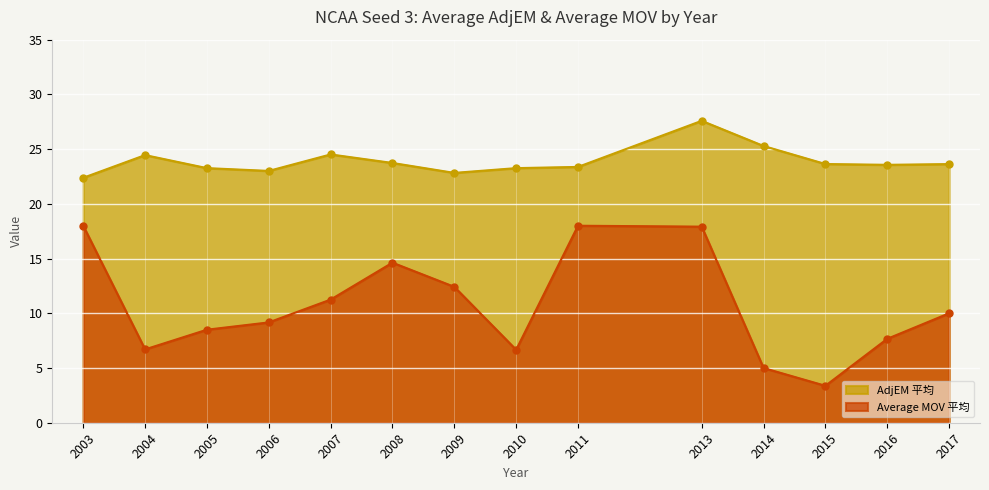

Rank the series by their maximum value, from highest to lowest.

AdjEM 平均, Average MOV 平均